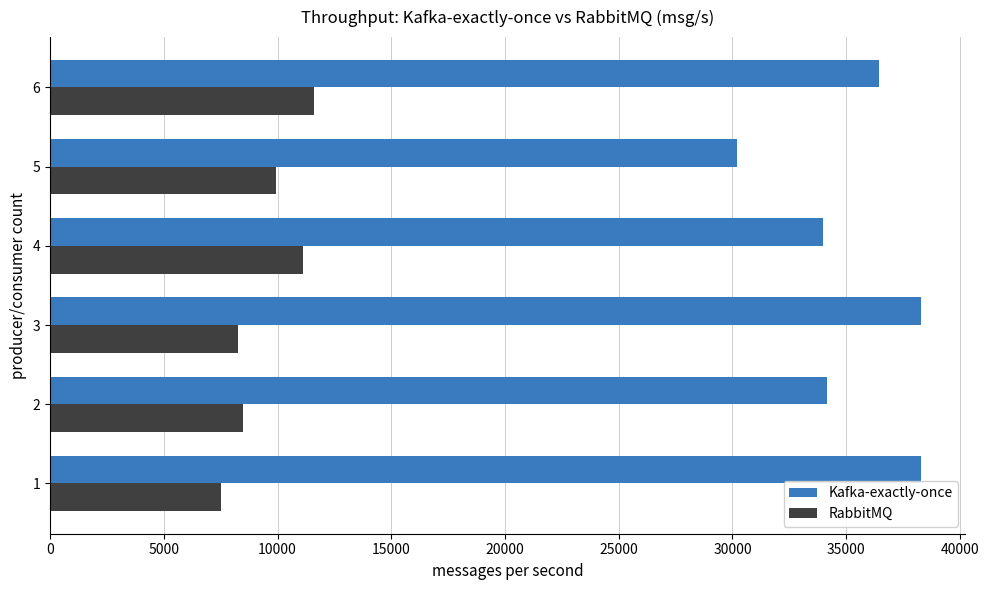

What value does the RabbitMQ series have at 4?

11107.2